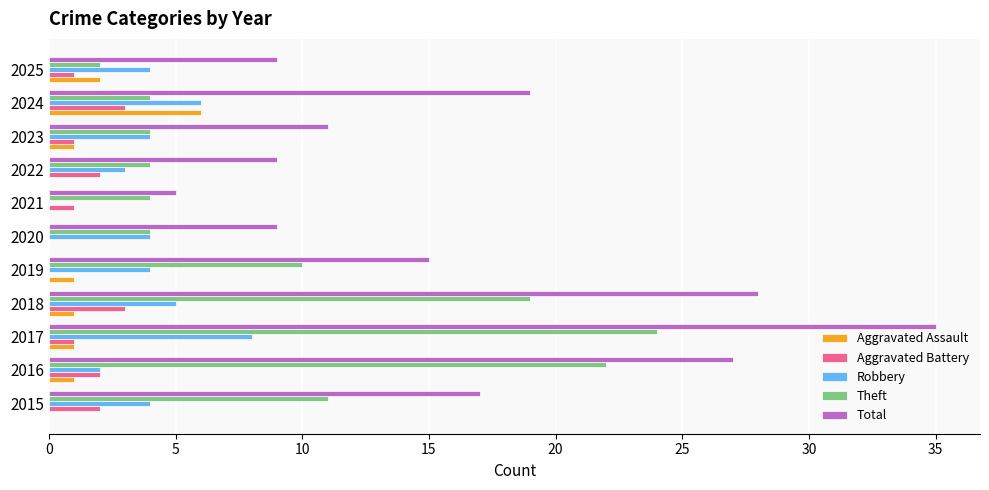

Is the value of Aggravated Battery at 2016 greater than the value of Aggravated Assault at 2020?

Yes